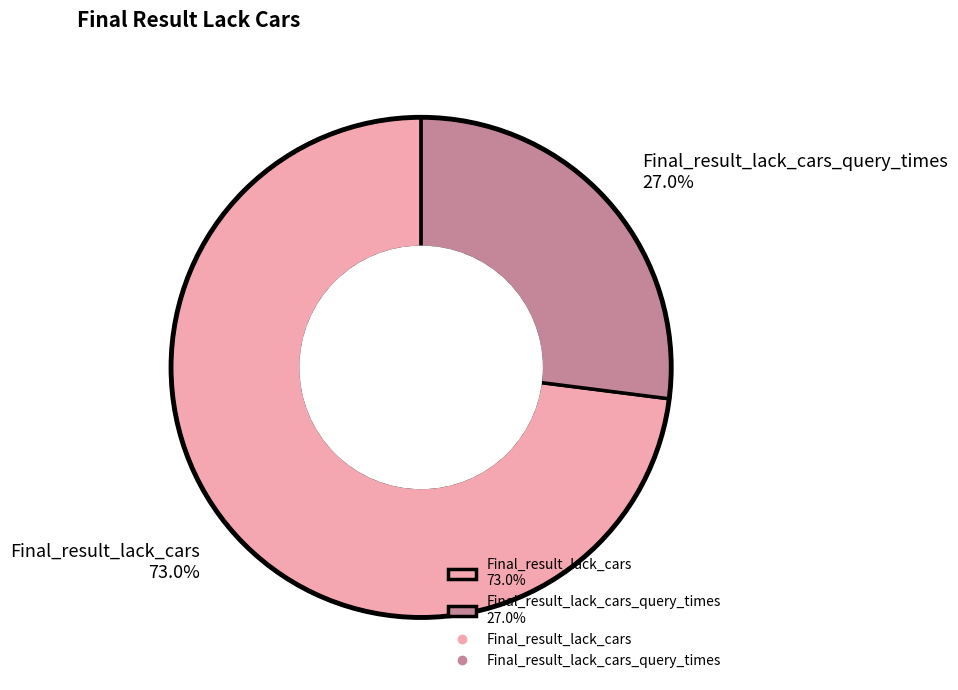

Is the sum of Final_result_lack_cars_query_times 27.0% and Final_result_lack_cars 73.0% greater than half?

Yes